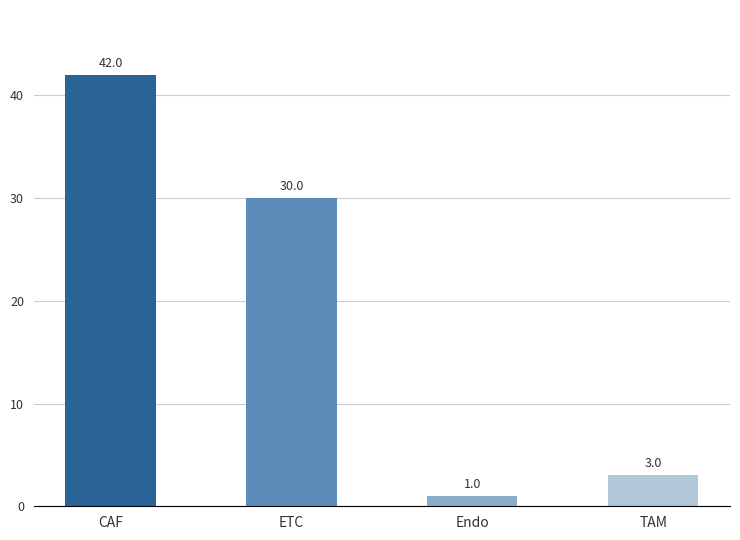

The value at CAF is 21. True or false?

False